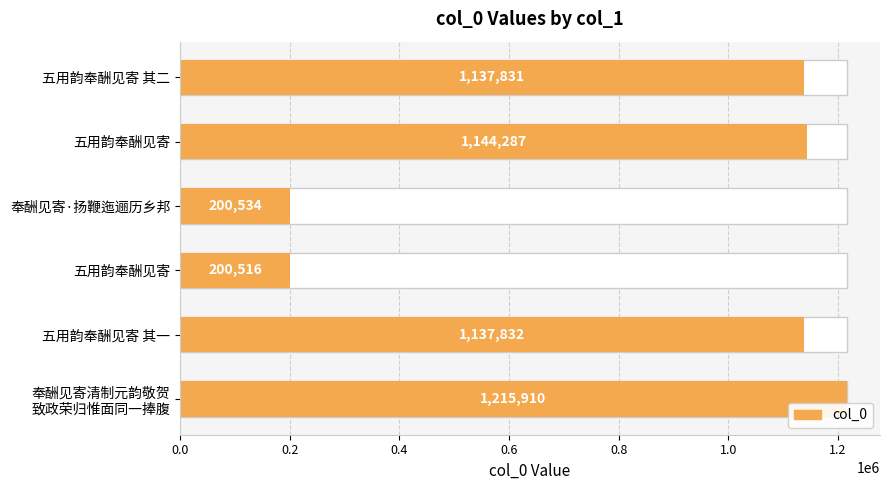

What is the change in value from 奉酬见寄·扬鞭迤逦历乡邦 to 五用韵奉酬见寄 其一?

+937298